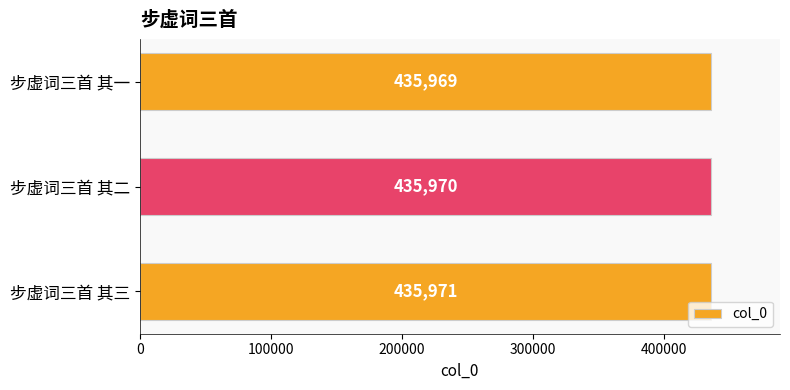

Reading bottom to top, list all the values displayed in this chart.

步虚词三首 其三=435971	步虚词三首 其二=435970	步虚词三首 其一=435969